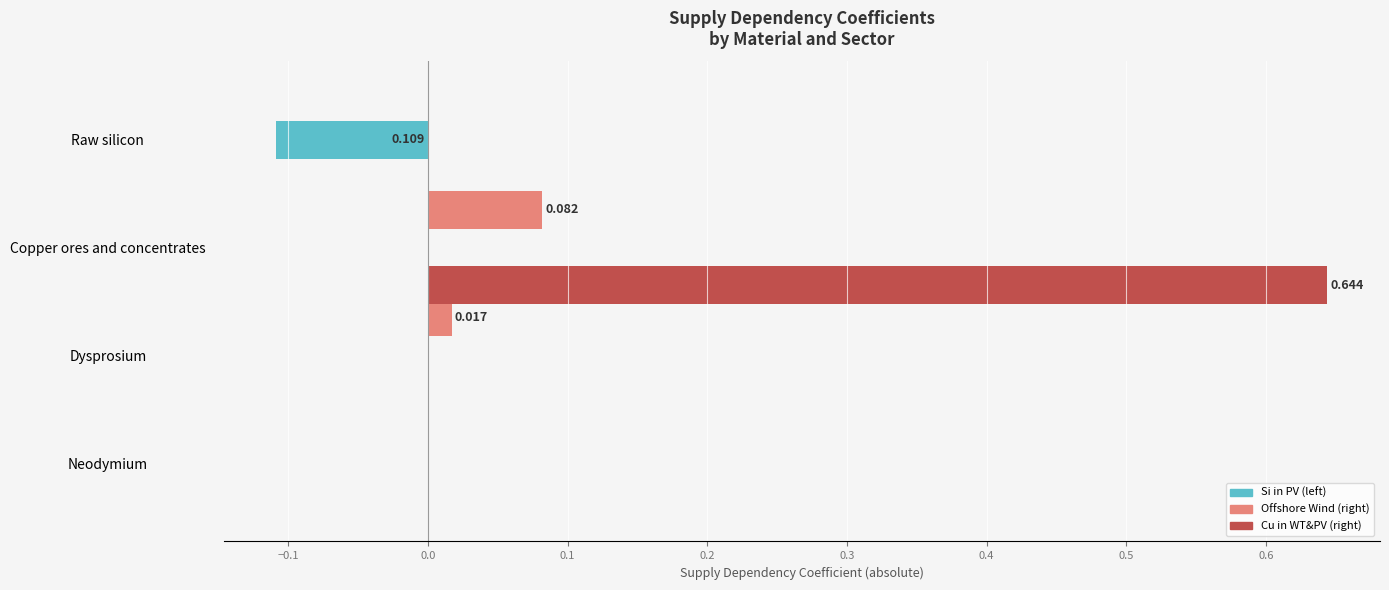

At which category is the sum across all series the highest?

Copper ores and concentrates